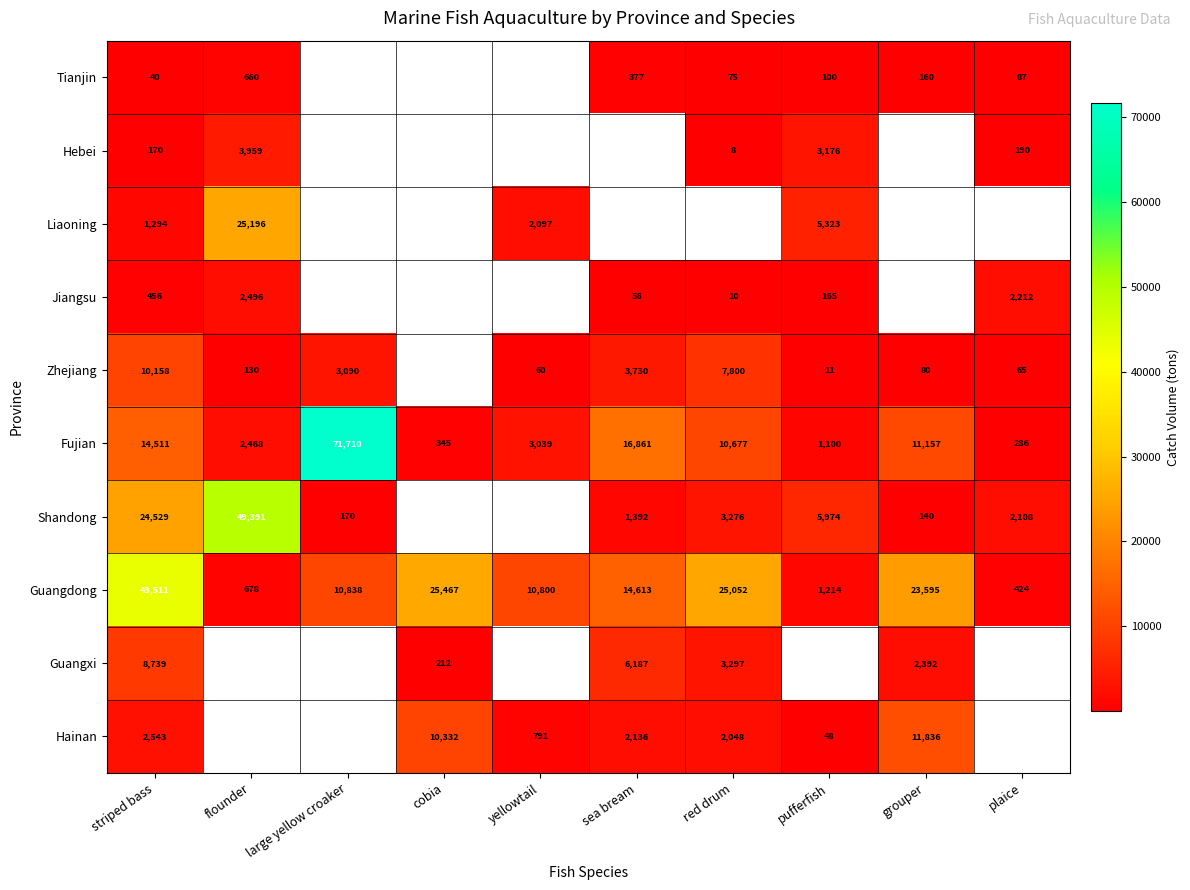

Which category has the lowest value across all series?

red drum